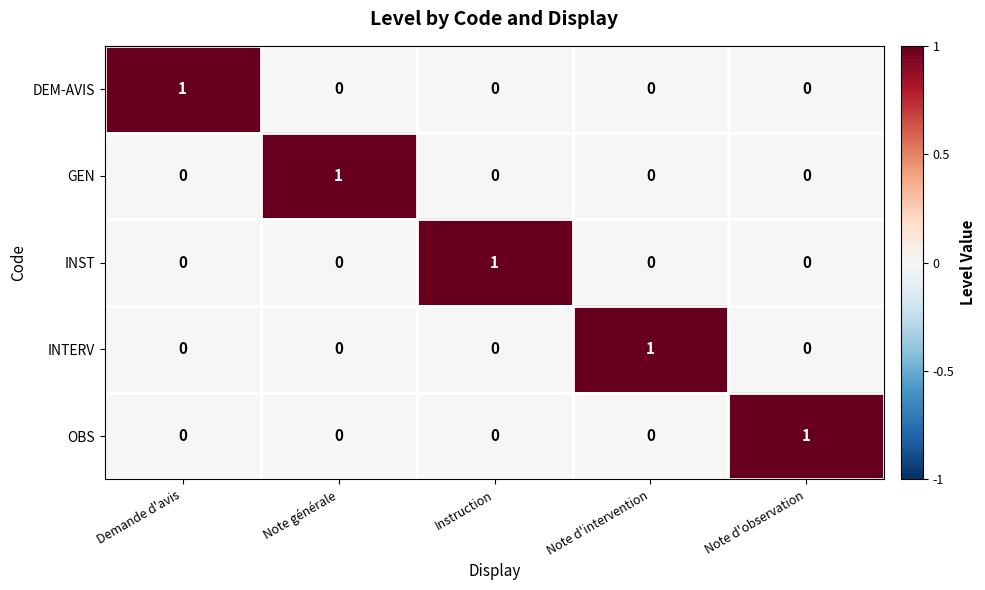

Count the OBS values in the range 0 to 1.

5